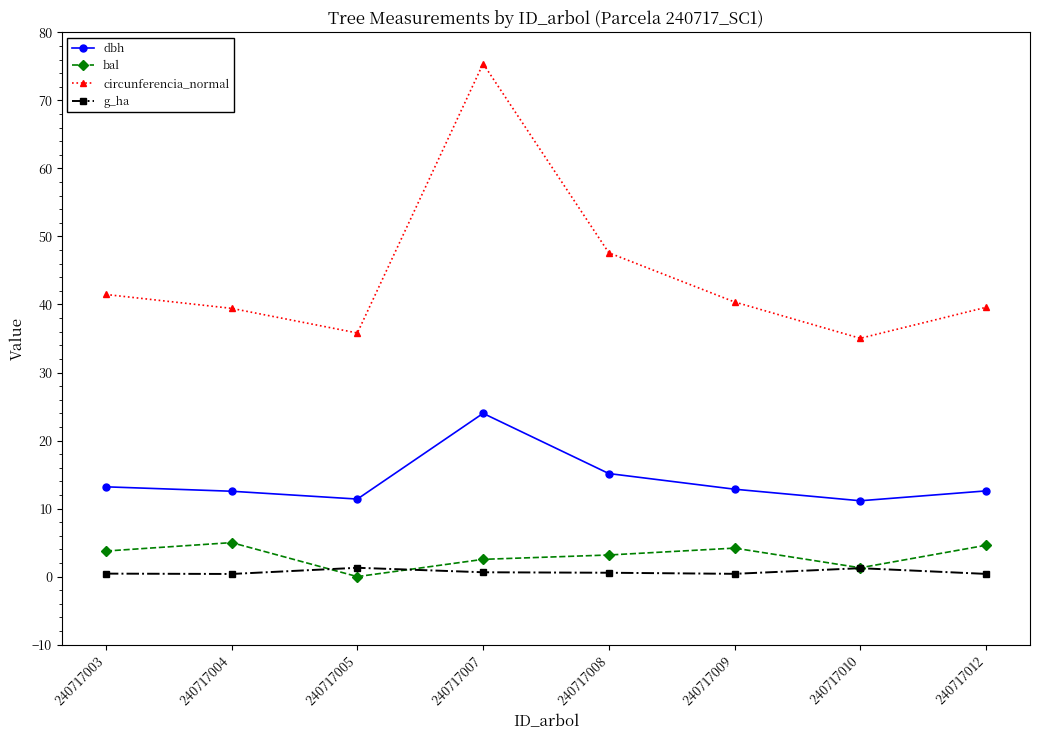

Count the g_ha values in the range 0 to 1.

6